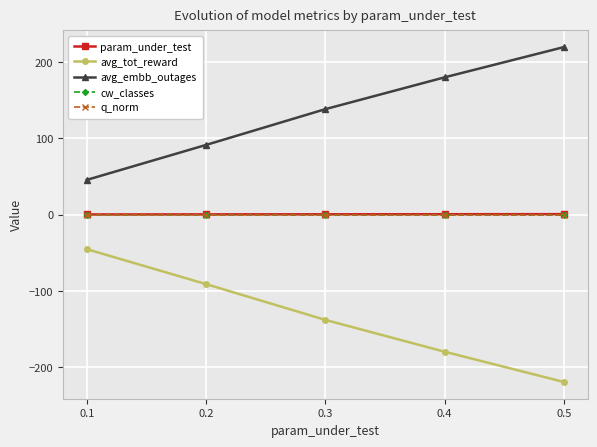

Between 0.2 and 0.3, which series saw the biggest shift?

avg_tot_reward